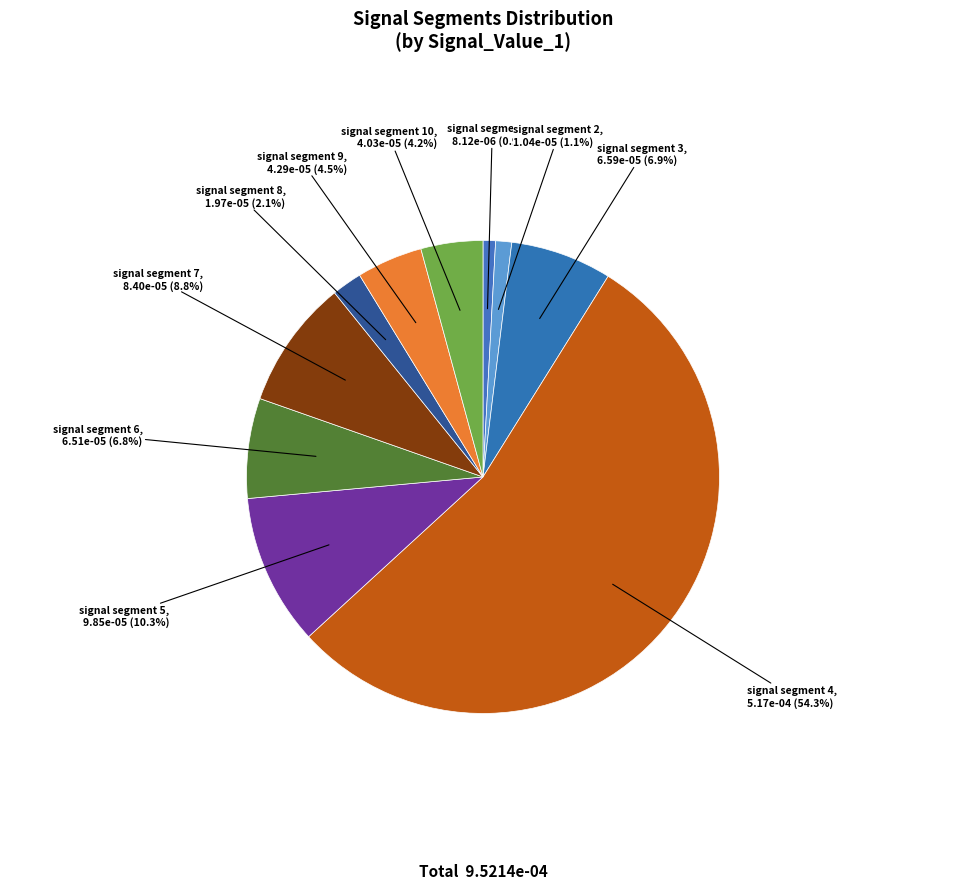

Which slice is the largest?

signal segment 4